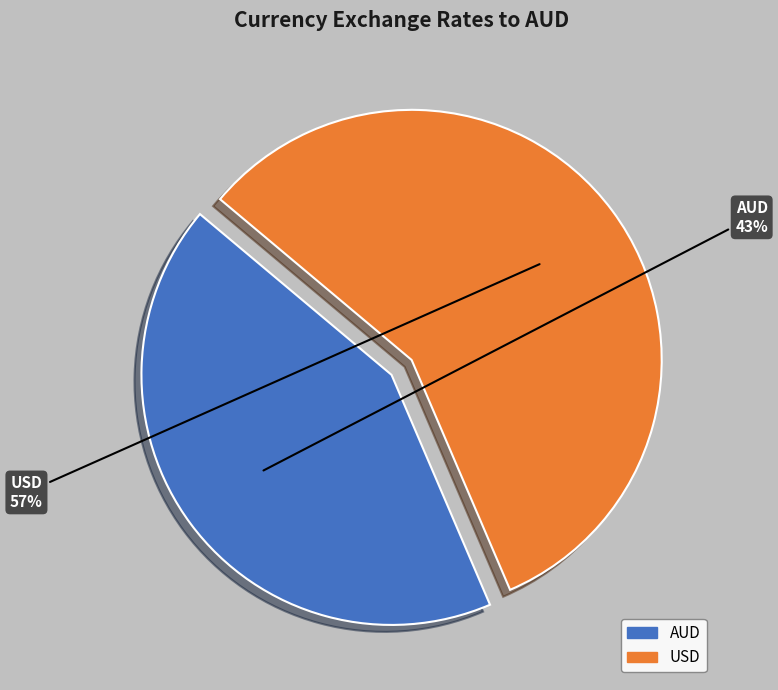

Which slice is the smallest?

AUD